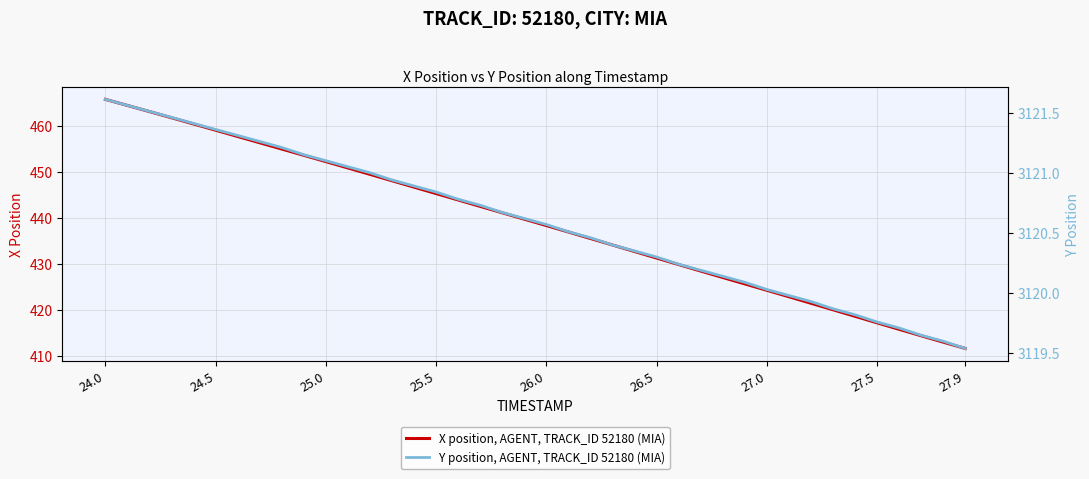

True or false: Y position, AGENT, TRACK_ID 52180 (MIA) and X position, AGENT, TRACK_ID 52180 (MIA) cross at least once.

False